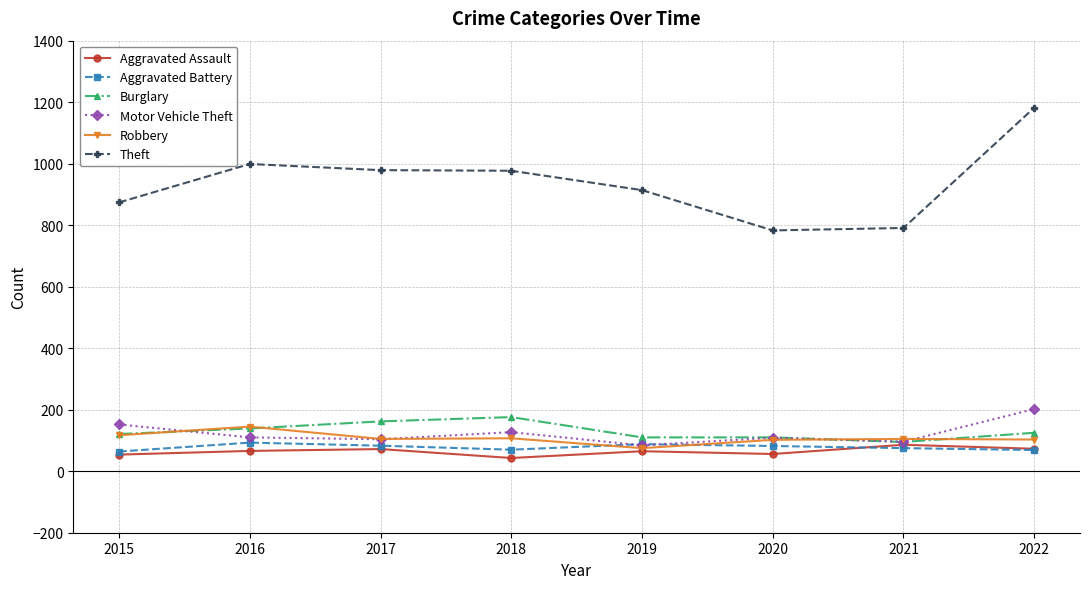

Read the Theft value at 2018, to the nearest 5.

975